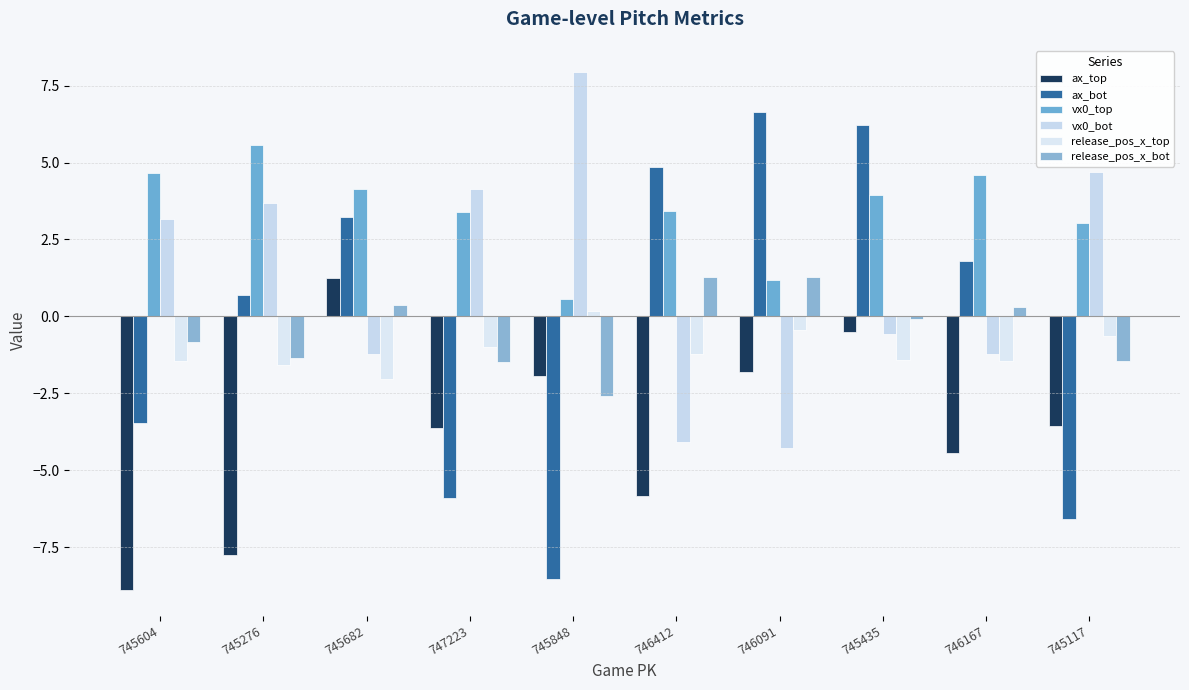

What is the sum of the ax_top values at 746412 and 745276?

-13.6